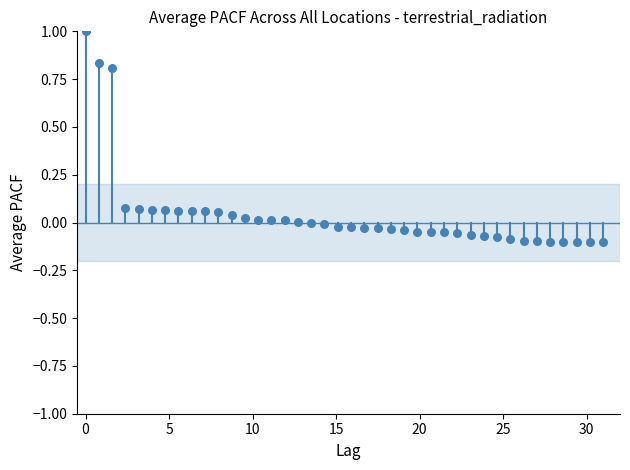

What is the range of X values (max minus min)?

31.0